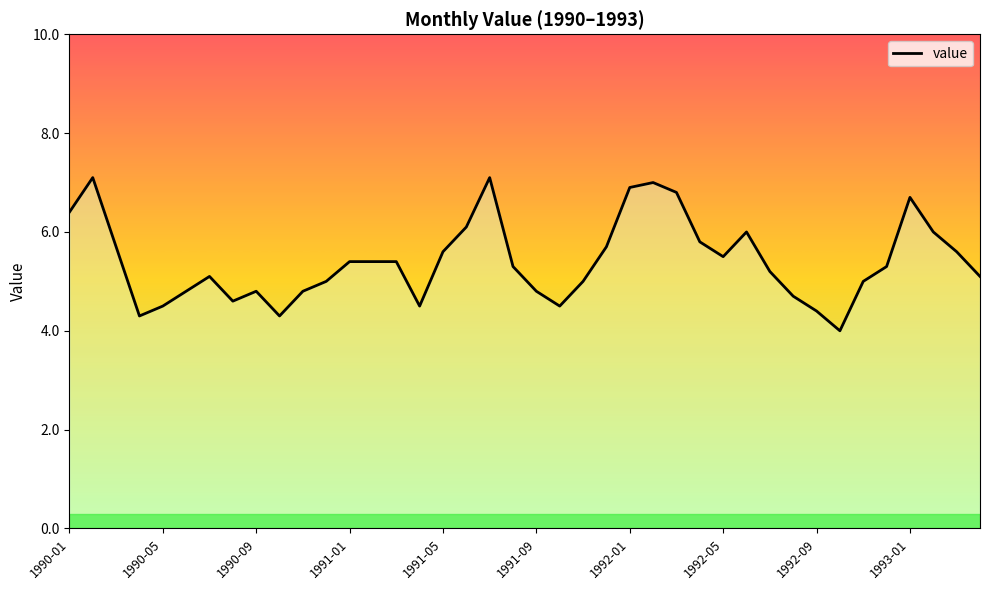

What is the minimum value shown in the chart?

4.0